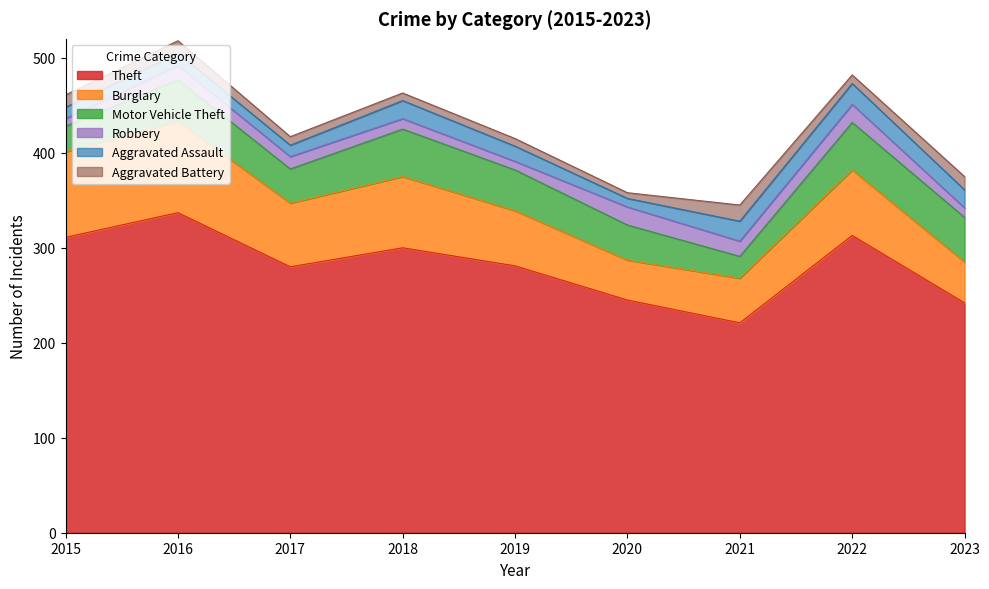

How many distinct data groups are displayed?

6